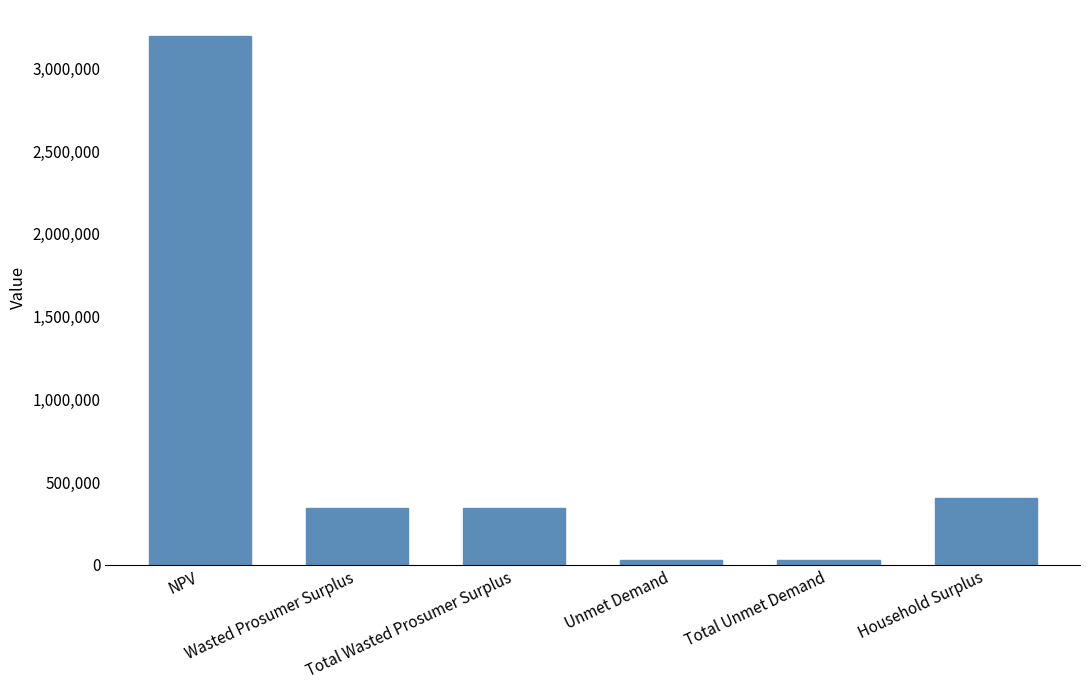

Reading left to right, what are all the values shown in this chart?

3193829.0	342857.6	342857.6	29348.3	29348.3	404446.1